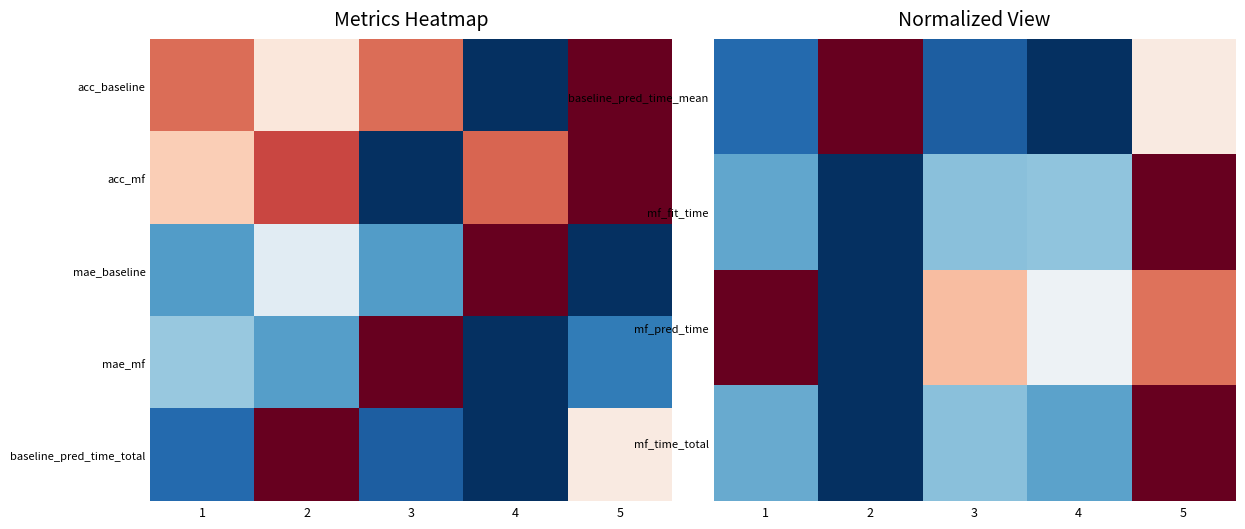

Is the value of baseline_pred_time_total at 5 greater than the value of baseline_pred_time_mean at 1?

Yes